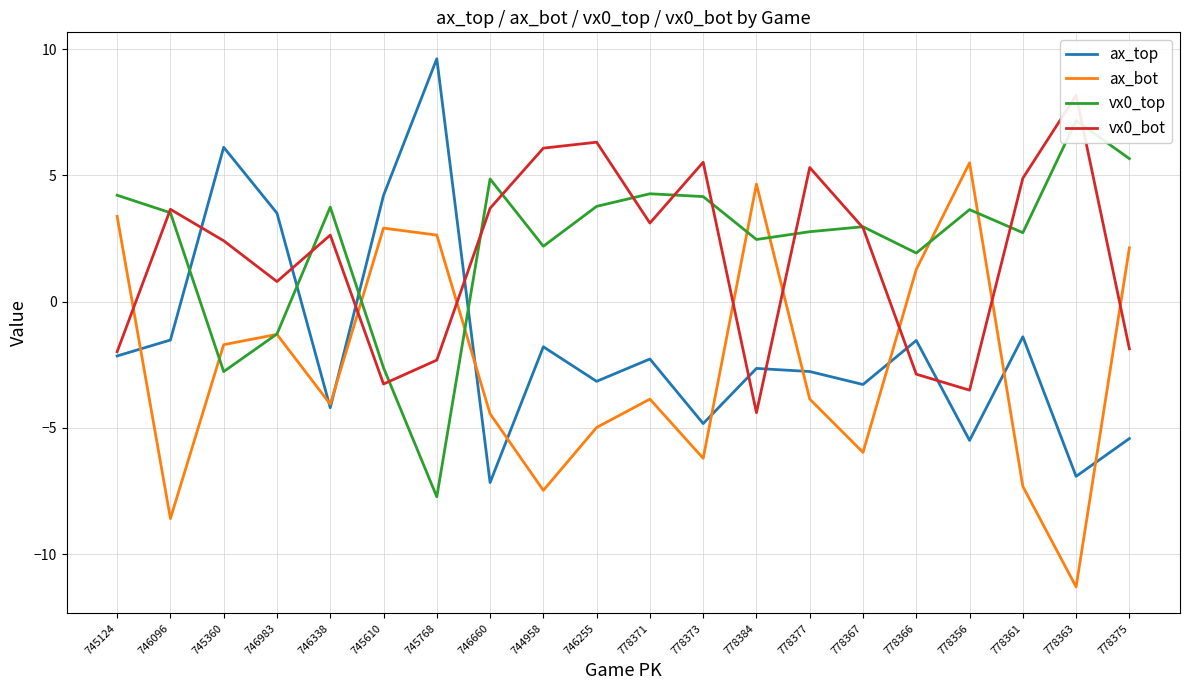

Which series ends up on top after the final intersection of ax_top and ax_bot?

ax_bot